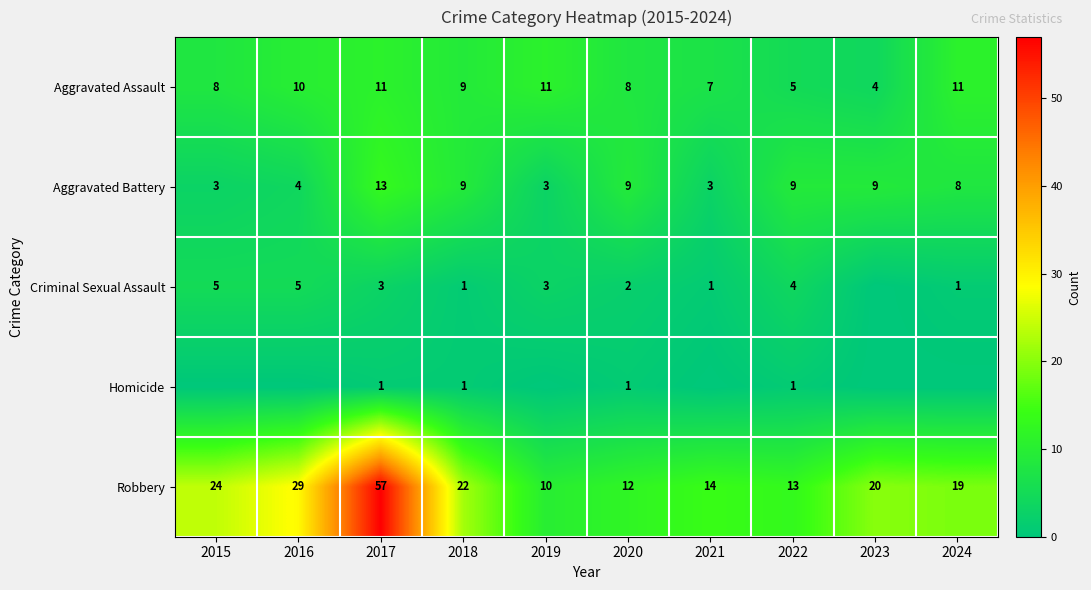

Rank the categories by Robbery value from lowest to highest.

2019, 2020, 2022, 2021, 2024, 2023, 2018, 2015, 2016, 2017